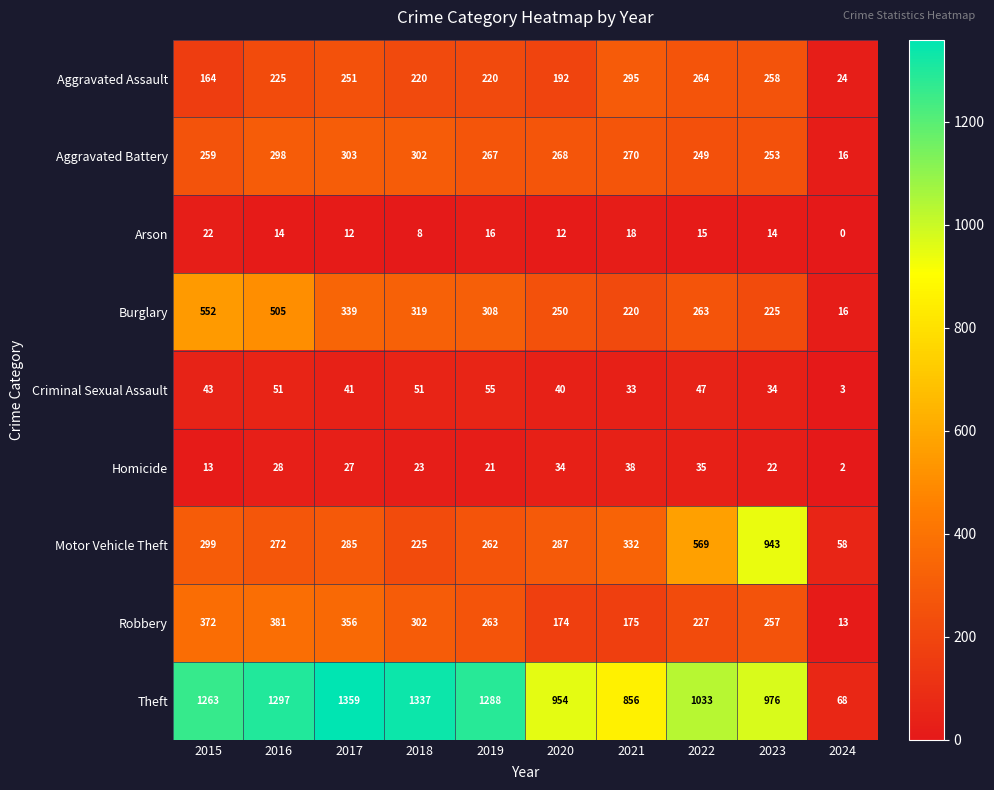

What is the difference between the maximum and minimum values in the Theft series?

1291